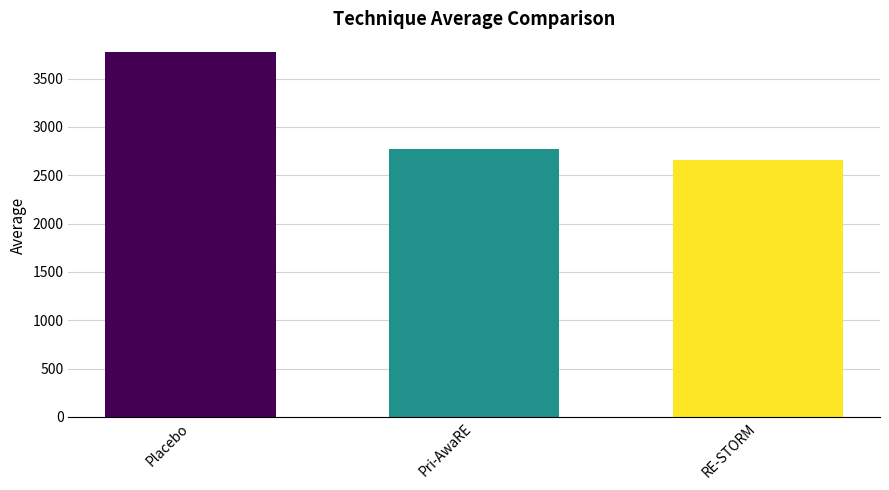

Reading left to right, extract all data points from this chart.

3779.8	2770.5	2658.0